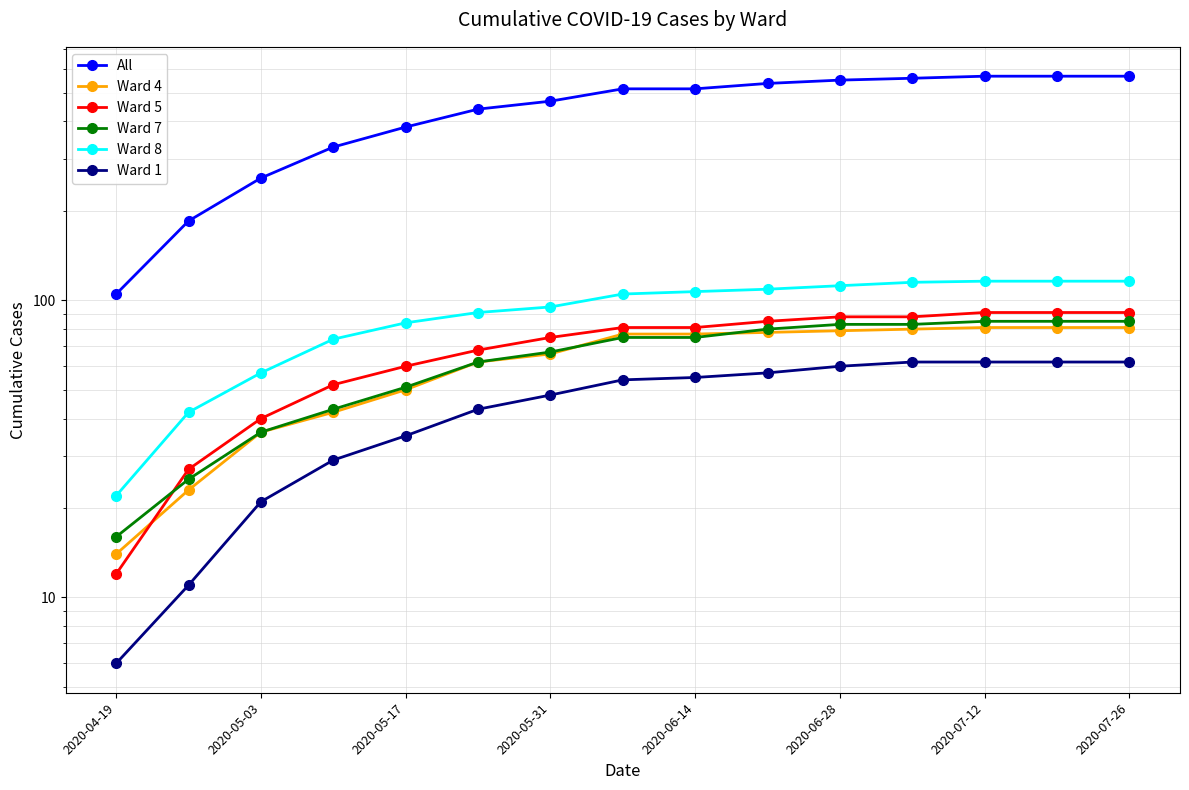

At how many categories does at least one series exceed 244?

13